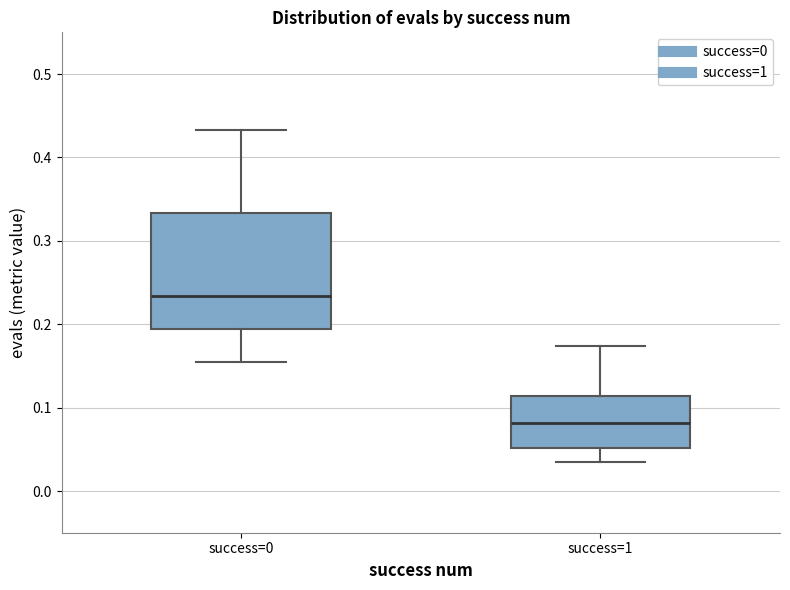

Reading left to right, read every box against the y-axis: the position of its median line, the range the box covers, and the ends of its whiskers. The values are not printed on the chart, so give them approximately, as read against the axis.

success=0: median 0.23, box 0.19 to 0.33, whiskers 0.16 to 0.43
success=1: median 0.08, box 0.05 to 0.11, whiskers 0.03 to 0.17